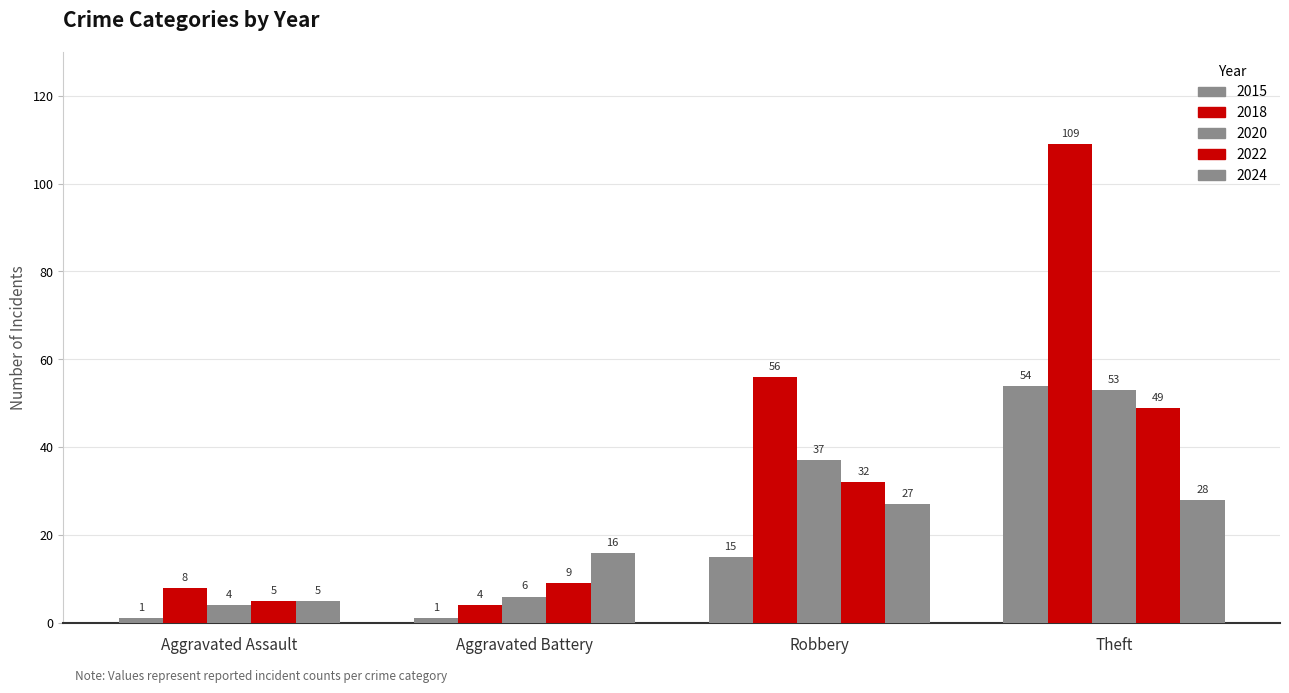

Does the chart contain stacked bars?

No